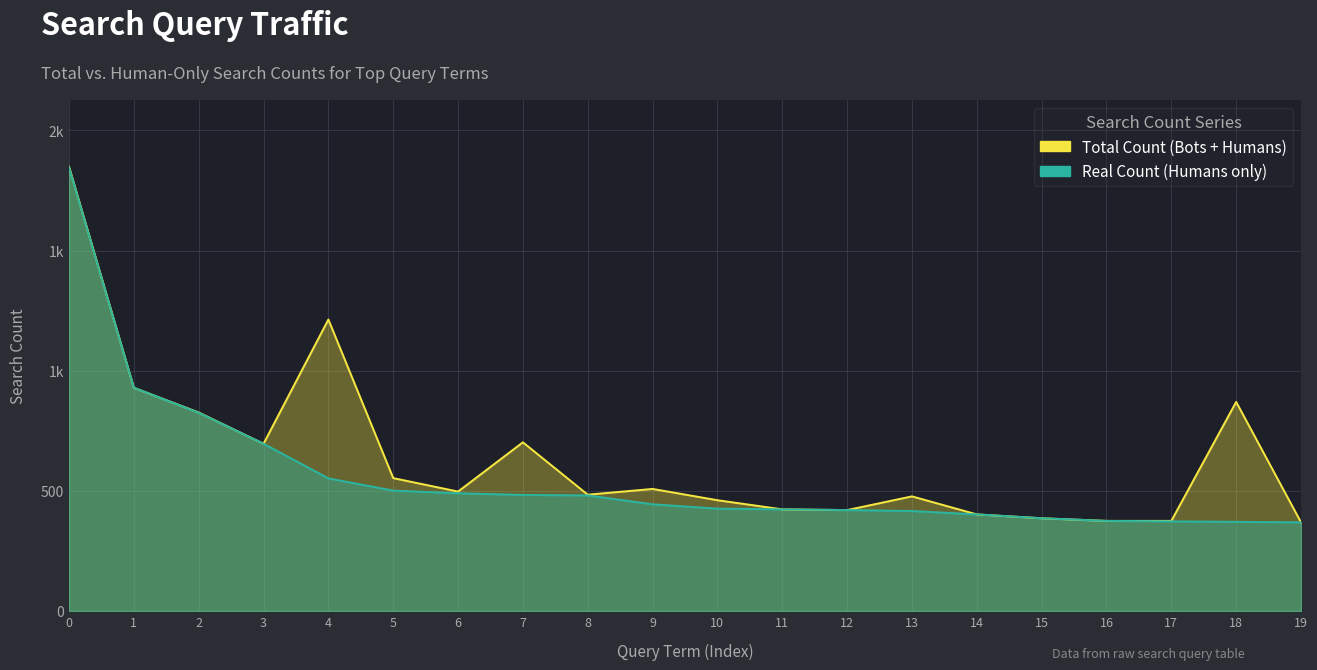

True or false: Real Count (Humans only) and Total Count (Bots + Humans) cross at least once.

False